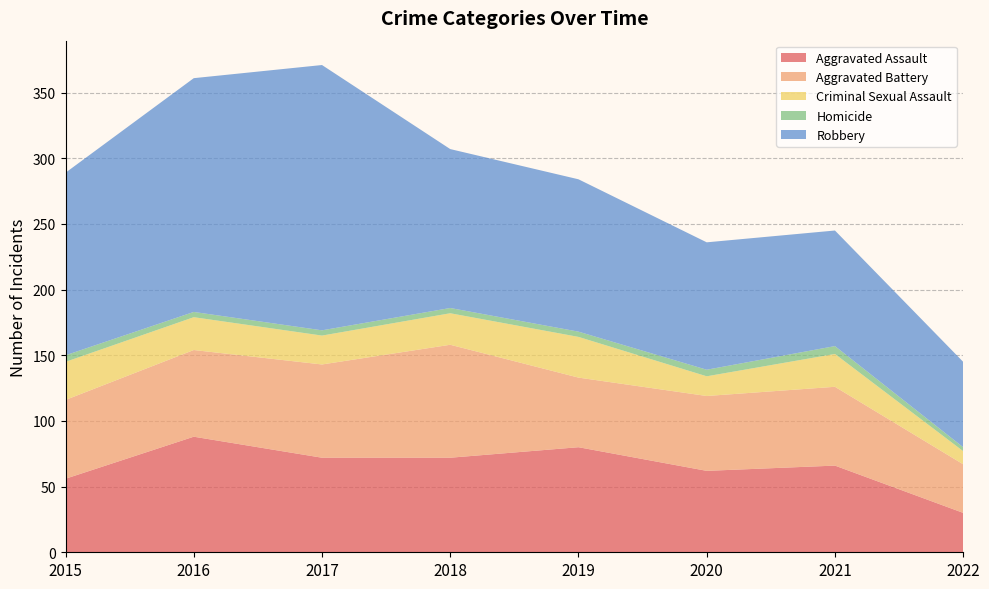

Reading left to right, extract all data points from this chart.

Aggravated Assault: 2015=56	2016=88	2017=72	2018=72	2019=80	2020=62	2021=66	2022=30
Aggravated Battery: 2015=60	2016=66	2017=71	2018=86	2019=53	2020=57	2021=60	2022=37
Criminal Sexual Assault: 2015=29	2016=25	2017=22	2018=24	2019=31	2020=15	2021=25	2022=10
Homicide: 2015=5	2016=4	2017=4	2018=4	2019=4	2020=5	2021=6	2022=3
Robbery: 2015=139	2016=178	2017=202	2018=121	2019=116	2020=97	2021=88	2022=65